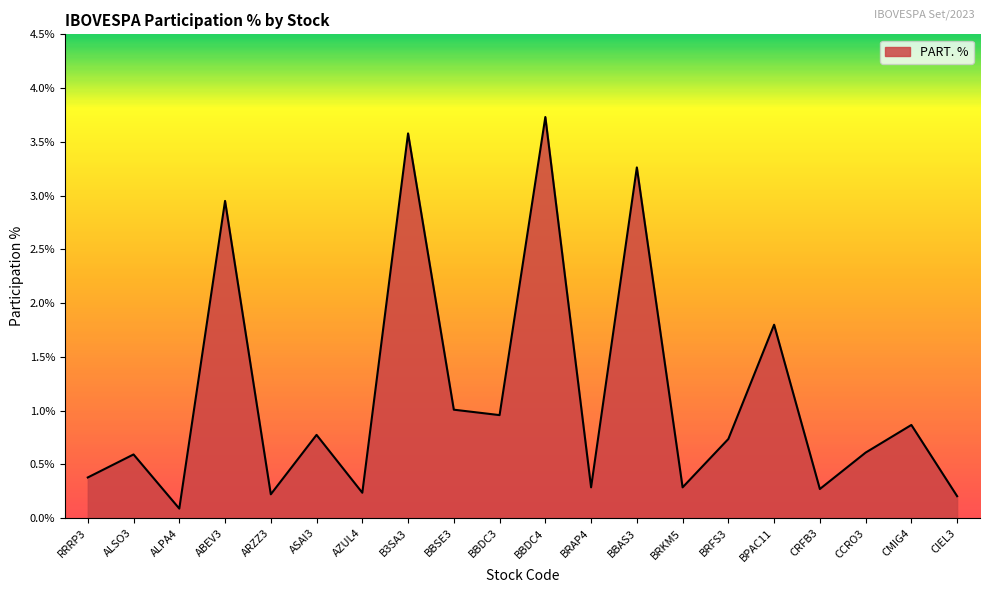

Is it true that the value at ARZZ3 is 0.2?

True